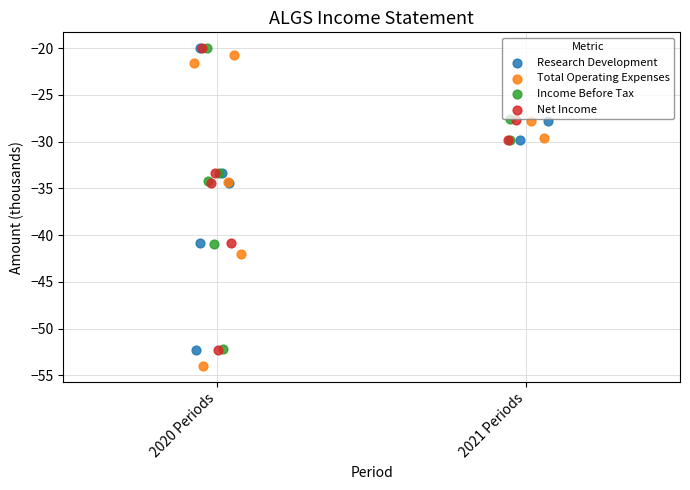

What are all the series names shown in the legend?

Research Development, Total Operating Expenses, Income Before Tax, Net Income